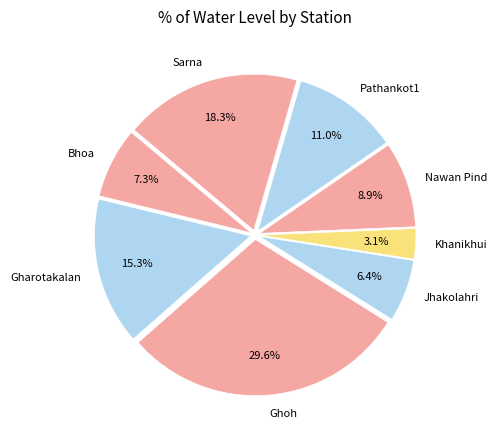

To the nearest percent, what is the average slice percentage?

12%